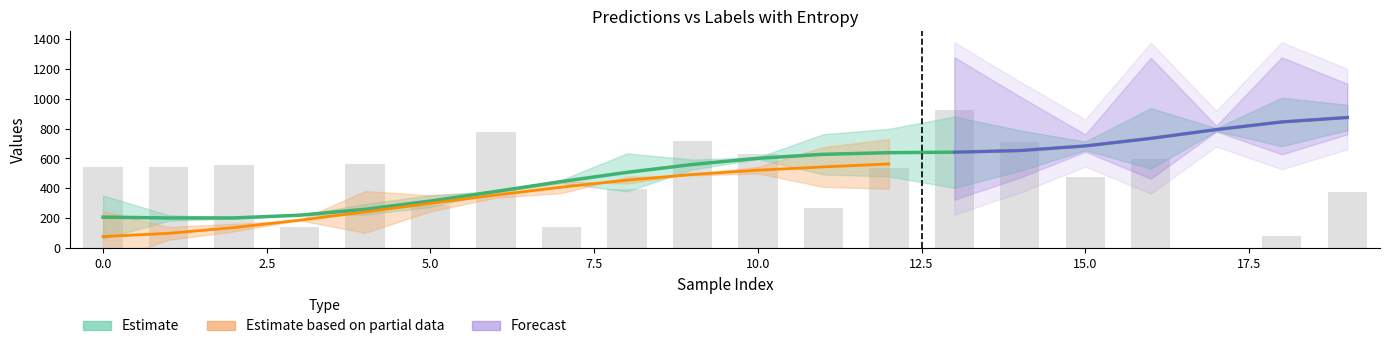

Reading left to right, what are all the values shown in this chart?

predictions: 0=540.0	1=543.0	2=556.0	3=143.0	4=560.0	5=290.0	6=777.0	7=140.0	8=397.0	9=719.0	10=632.0	11=269.0	12=537.0	13=925.0	14=711.0	15=476.0	16=597.0	17=2.0	18=82.0	19=378.0
labels: 0=540.0	1=731.0	2=789.0	3=143.0	4=560.0	5=289.0	6=997.0	7=140.0	8=397.0	9=684.0	10=632.0	11=269.0	12=537.0	13=923.0	14=804.0	15=645.0	16=502.0	17=348.0	18=82.0	19=381.0
entropys: 0=0.0	1=0.9	2=1.1	3=0.0	4=1.6	5=0.3	6=1.1	7=0.0	8=0.1	9=0.1	10=0.2	11=0.2	12=0.2	13=0.6	14=1.3	15=0.8	16=0.9	17=1.0	18=0.1	19=0.0
plpds: 0=0.1	1=0.7	2=0.8	3=0.0	4=0.5	5=0.3	6=-0.1	7=0.1	8=0.2	9=0.1	10=0.6	11=0.7	12=0.0	13=0.2	14=0.1	15=-0.1	16=0.5	17=0.9	18=0.2	19=0.1